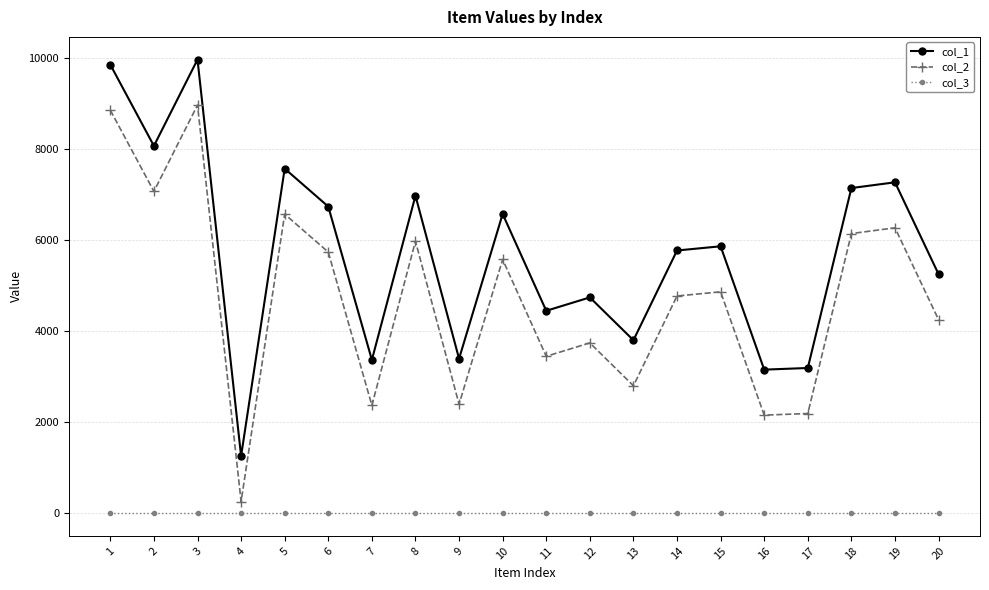

List the series in order of their overall mean, highest first.

col_1, col_2, col_3